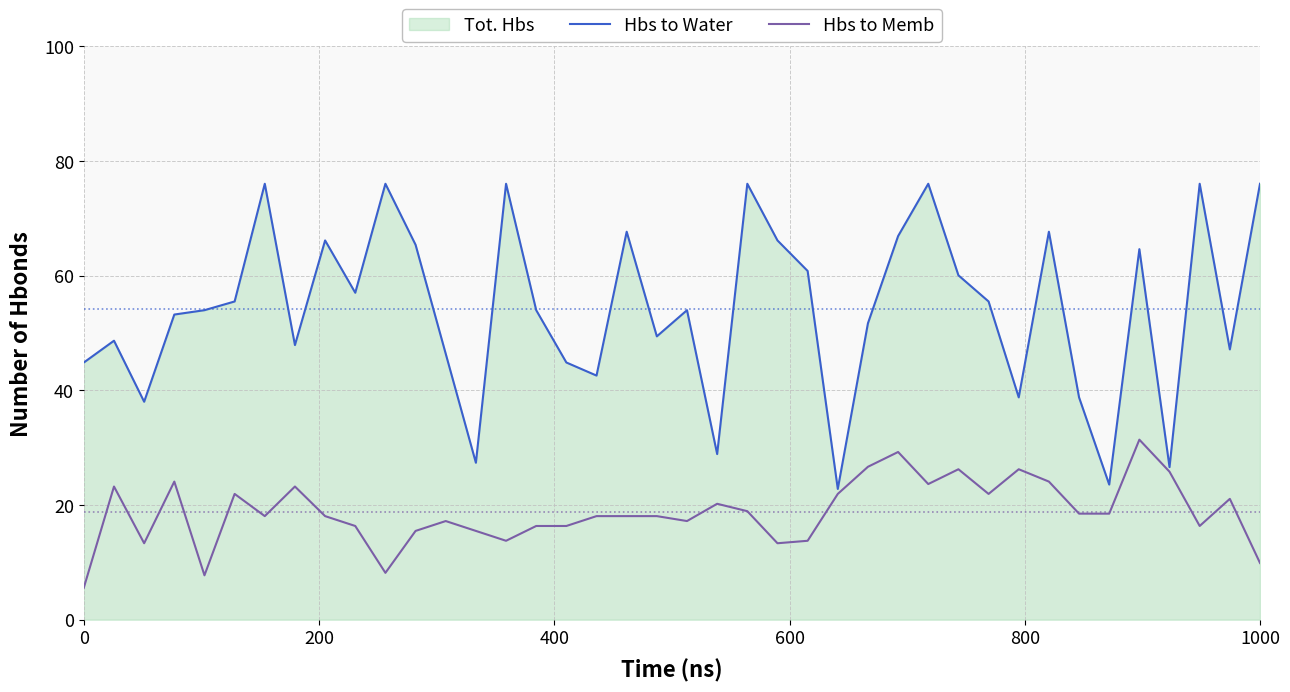

True or false: Hbs to Memb and Hbs to Water cross at least once.

False